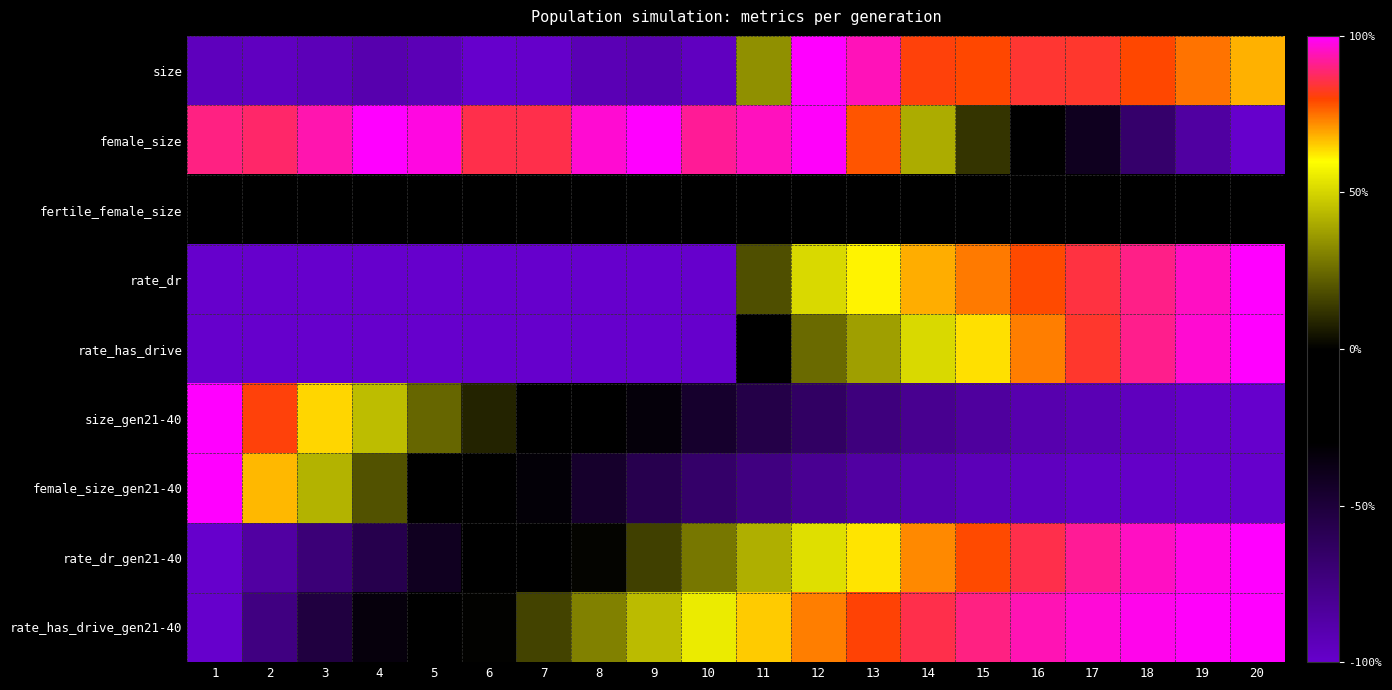

Count the number of data series in this chart.

9